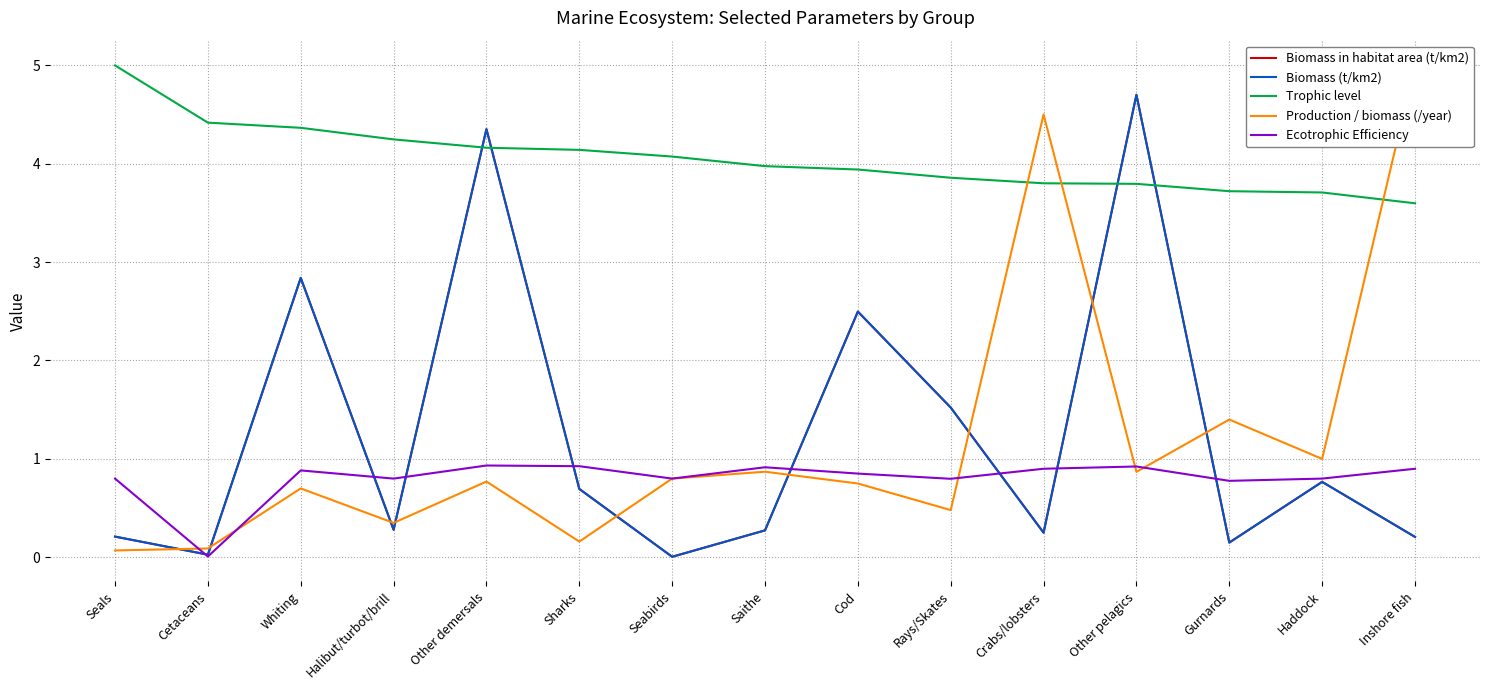

What is the sum of the Trophic level values at Seals and Inshore fish?

8.6